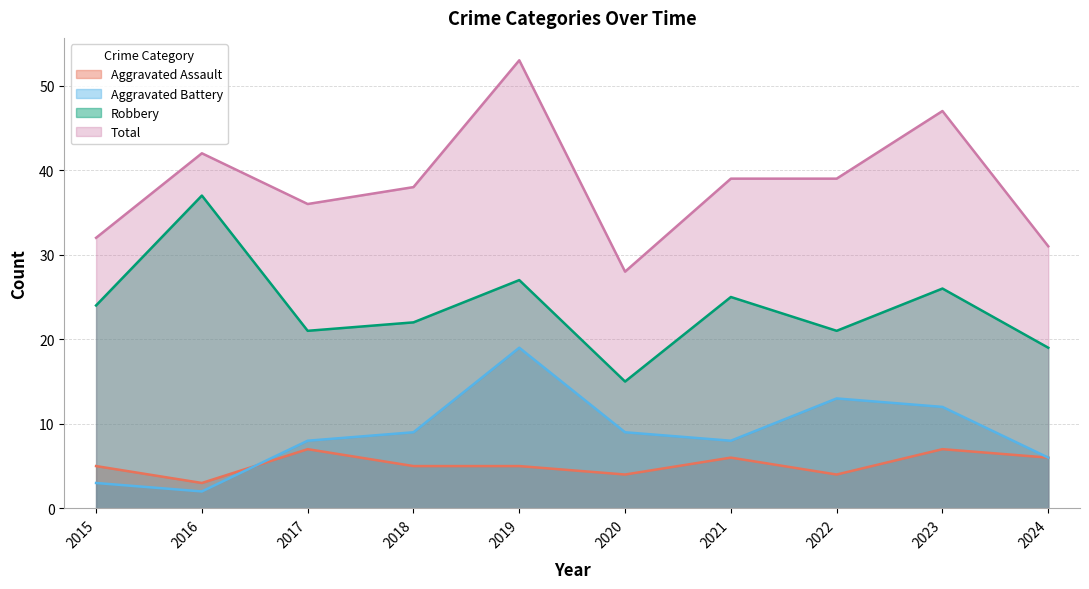

The value of Aggravated Assault at 2024 is 9. True or false?

False